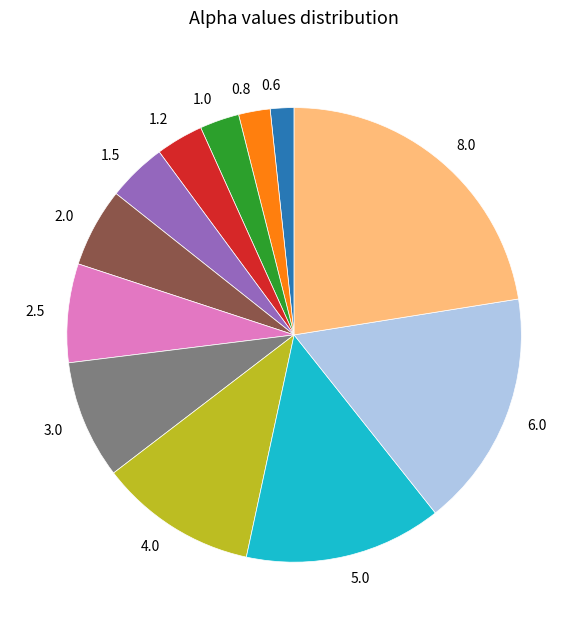

Which has a higher value, 2.5 or 5.0?

5.0